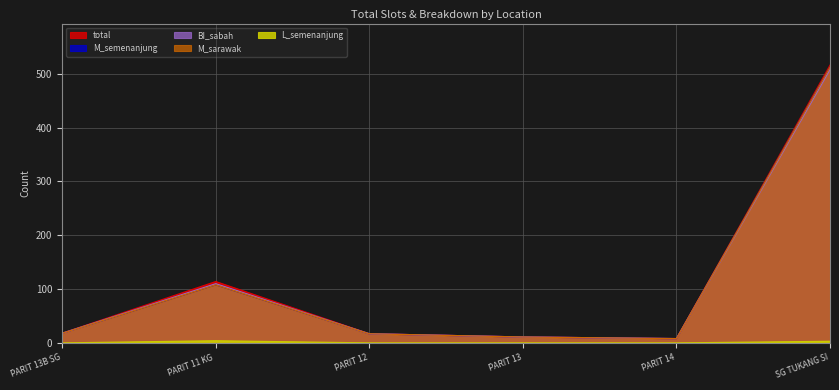

True or false: M_sarawak has a value of 17 at PARIT 12.

True